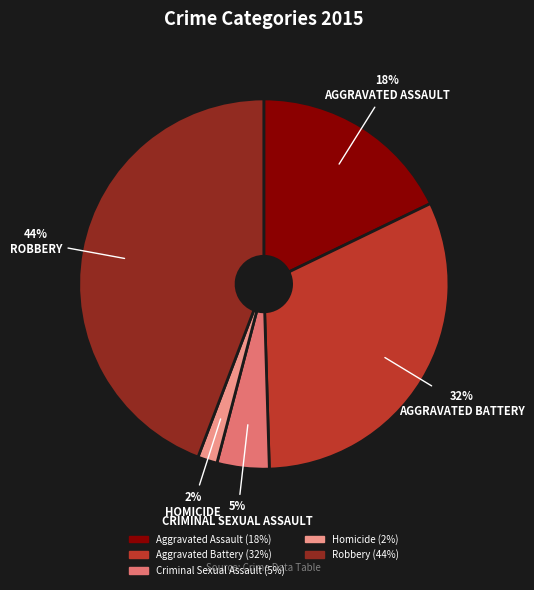

What percentage is the Aggravated Battery slice, to the nearest percent?

32%